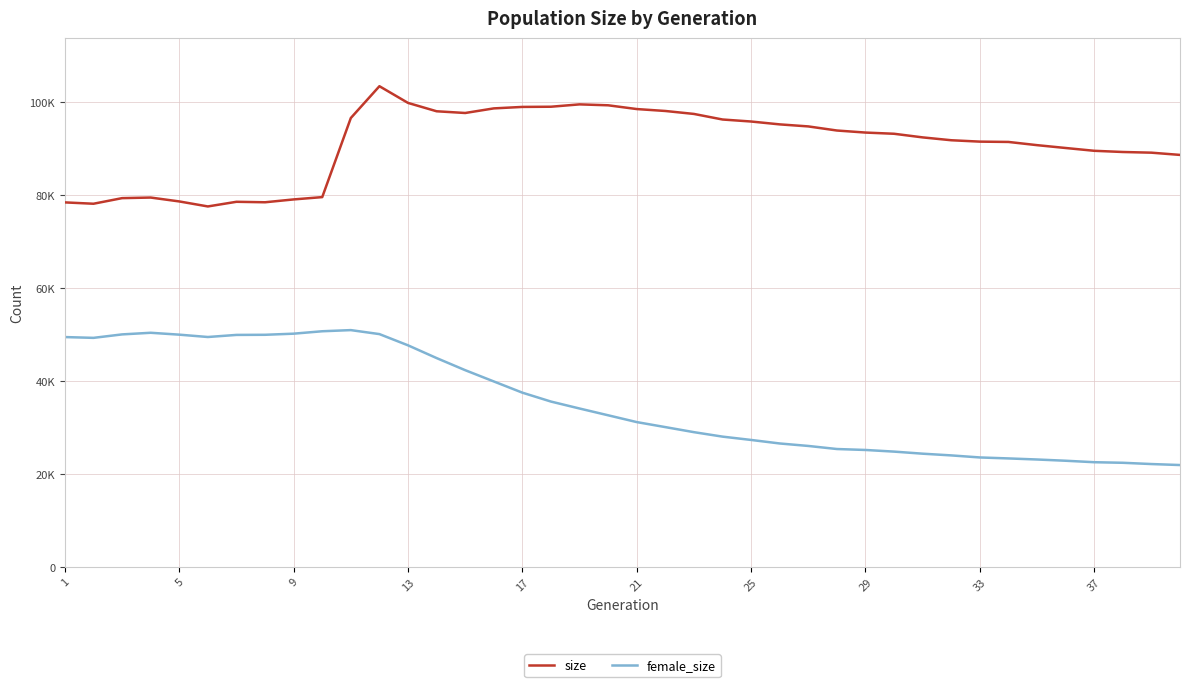

What are all the series names shown in the legend?

size, female_size